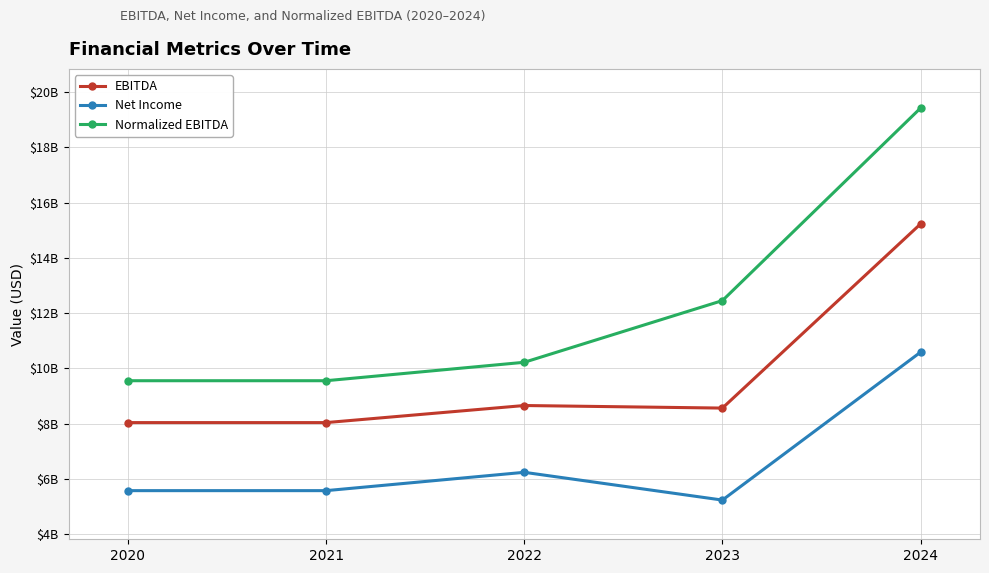

What is the spread (max minus min) of values at 2020?

3975700000